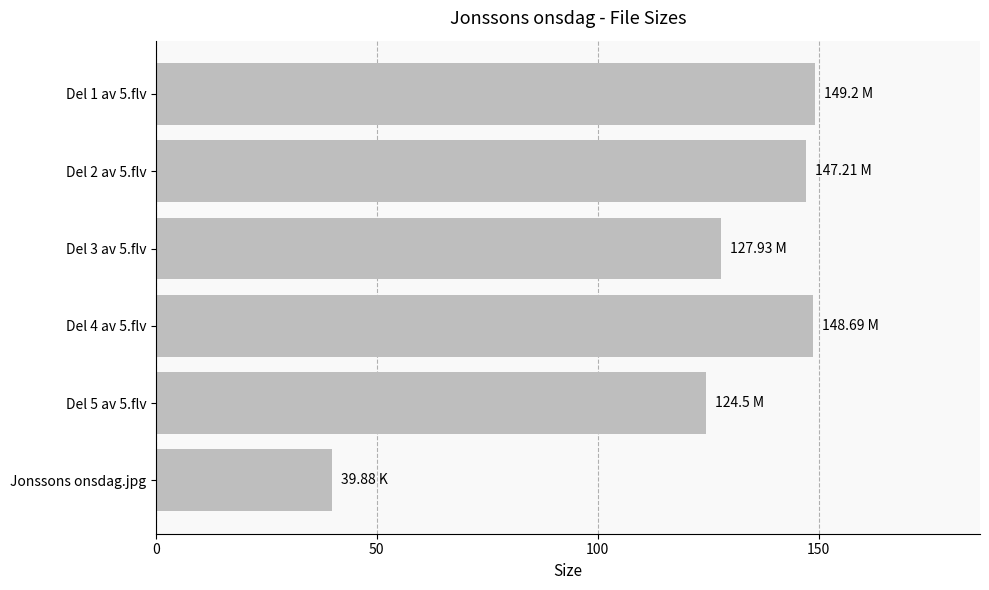

Which label corresponds to the smallest value in the chart?

Jonssons onsdag.jpg